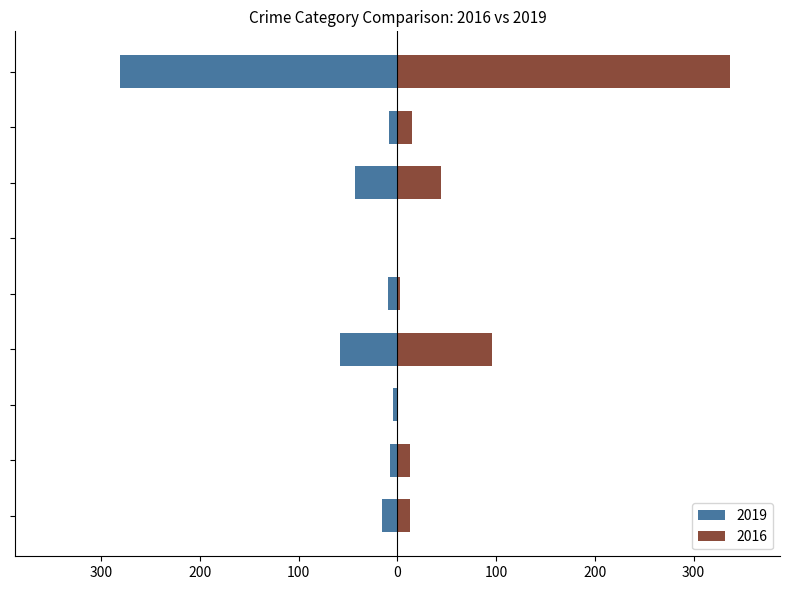

What is the difference between the 2016 values at Arson and Criminal Sexual Assault?

3